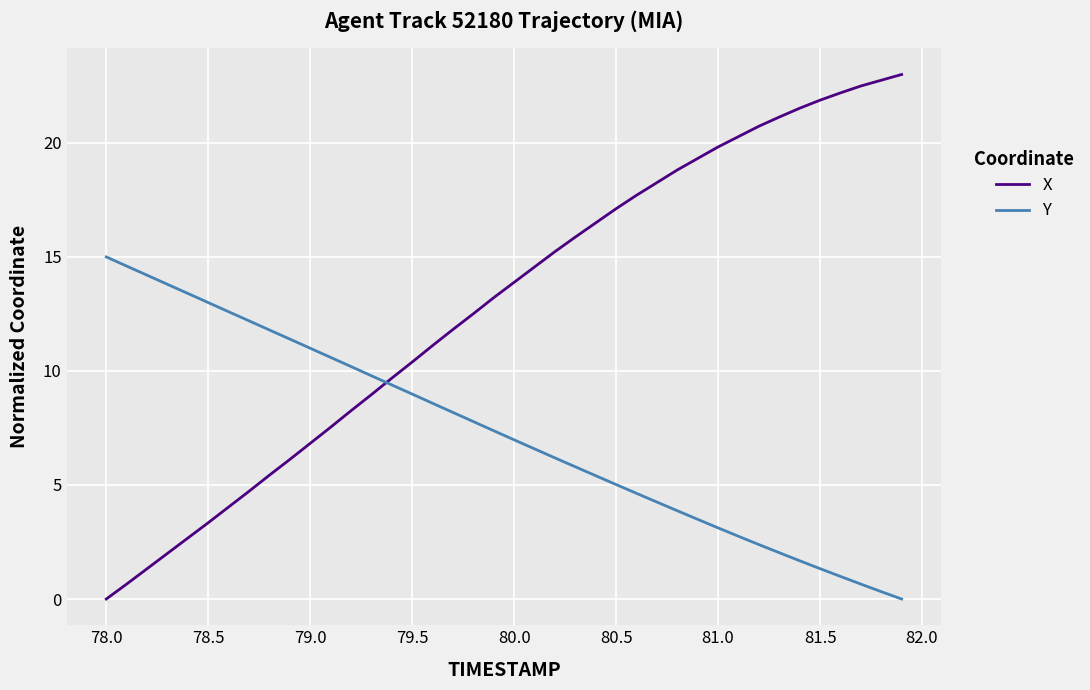

True or false: Y and X cross at least once.

True